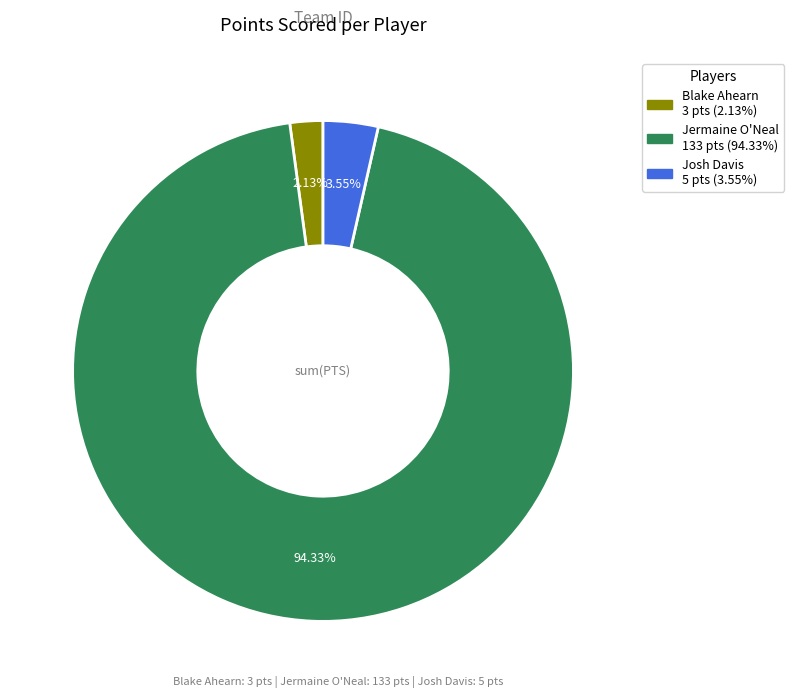

How many slices are in this pie chart?

3